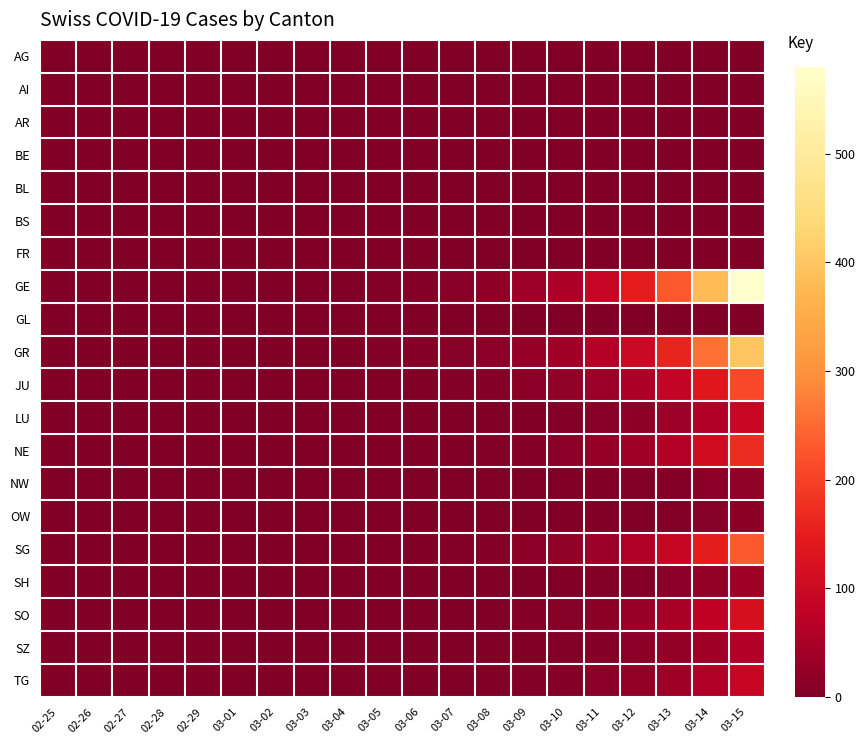

List the series in order of their peak value, lowest first.

AG, AI, AR, BE, BL, BS, FR, GL, OW, NW, SH, SZ, TG, LU, SO, NE, JU, SG, GR, GE